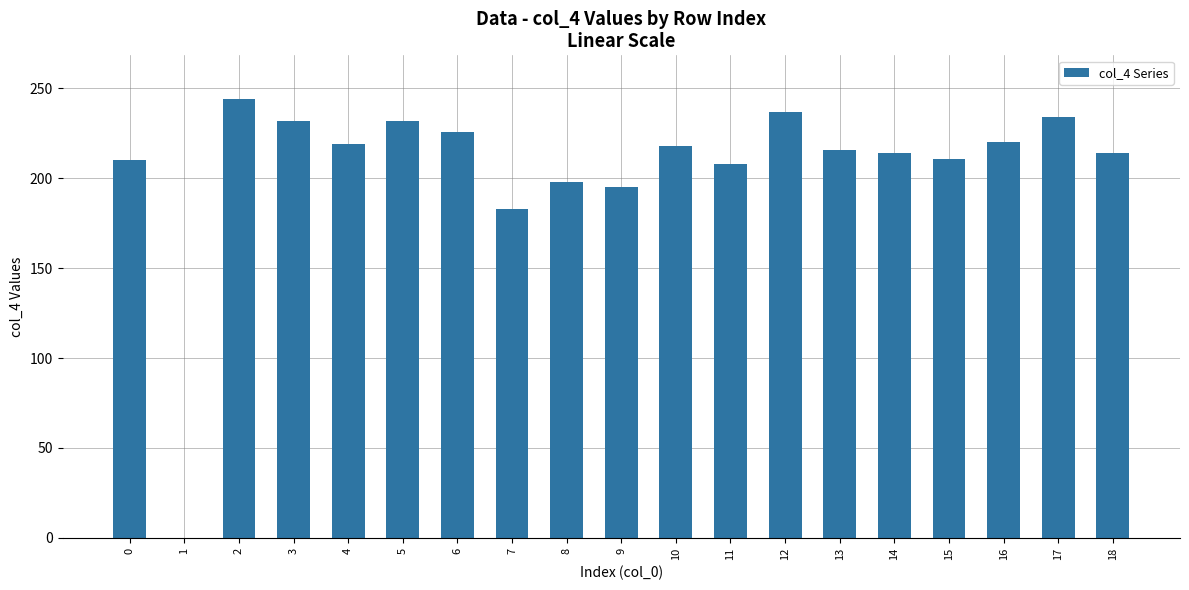

What is the sum of all values?

3911